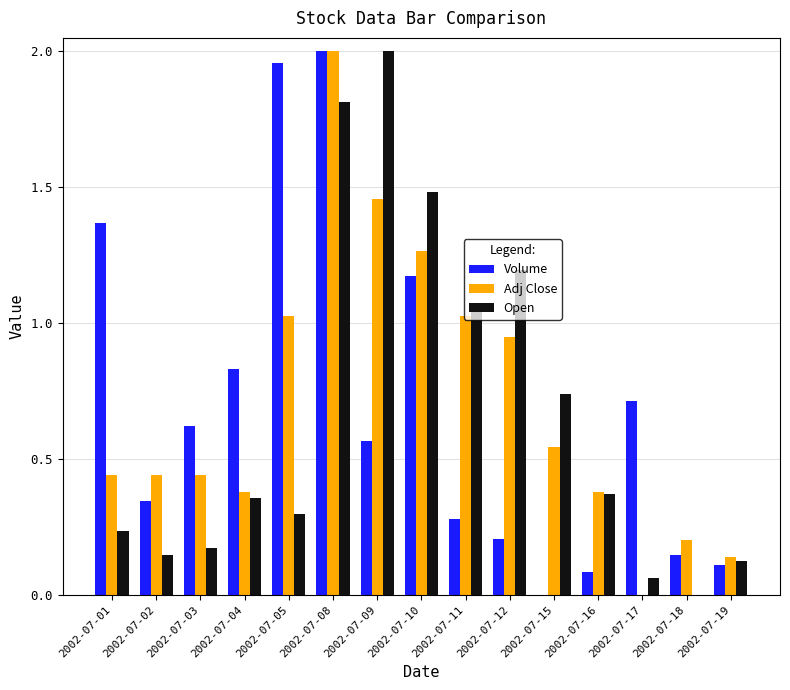

Is the value of Open at 2002-07-17 greater than the value of Adj Close at 2002-07-01?

No